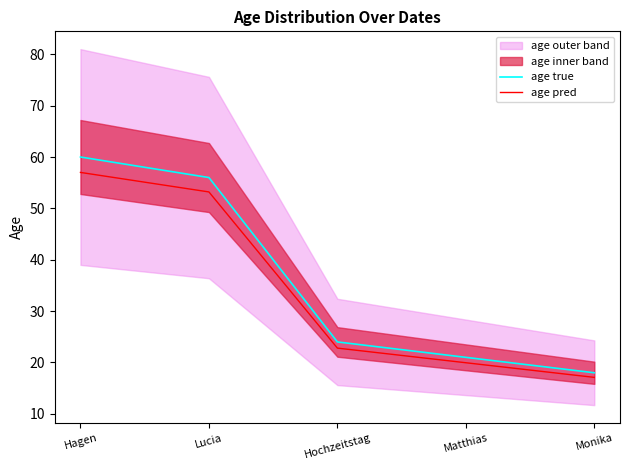

How many values in the age true series exceed 24?

2